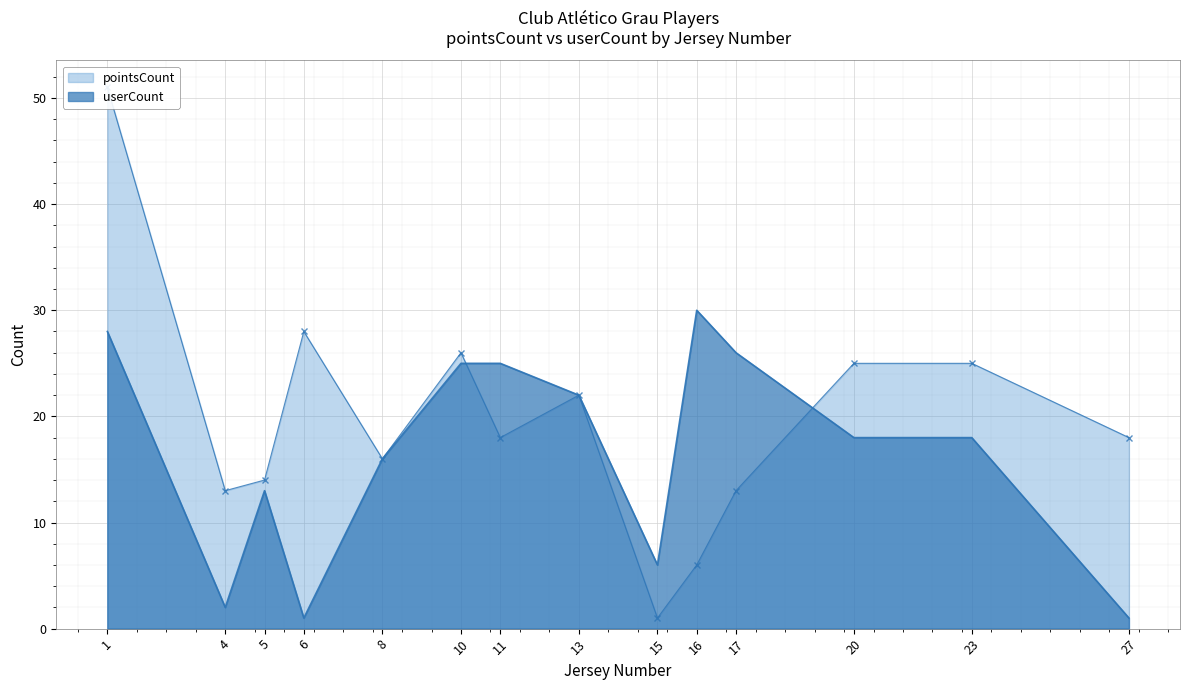

What is the sum of the userCount values at 20 and 17?

44